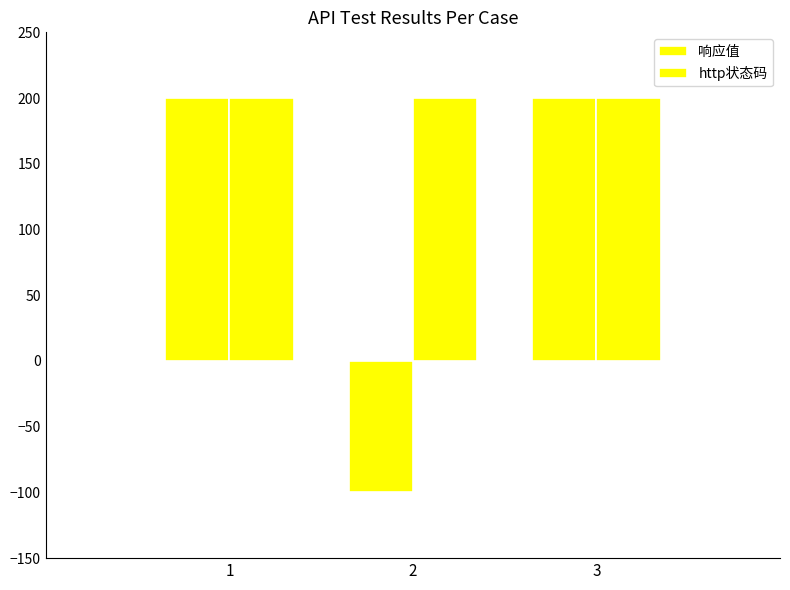

How many bars are there in each group?

2